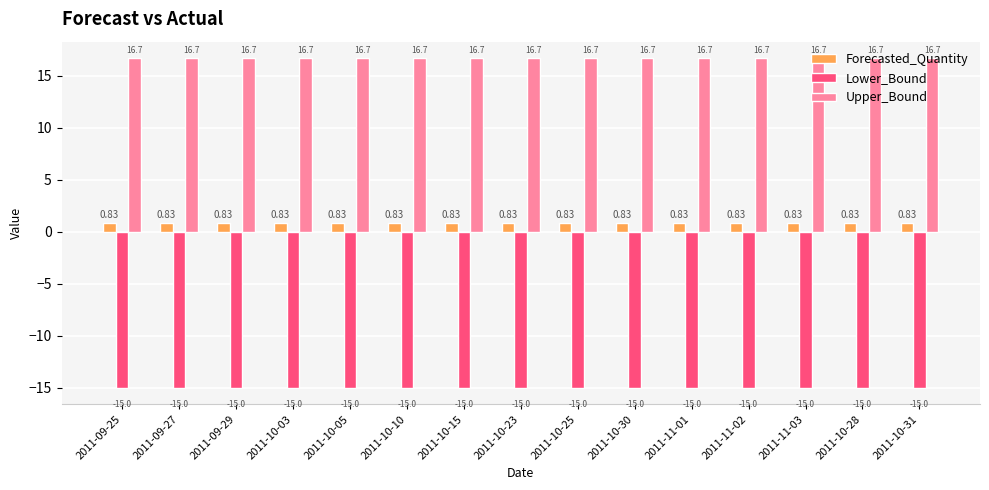

What is the difference between the highest and lowest values at 2011-10-23?

31.7